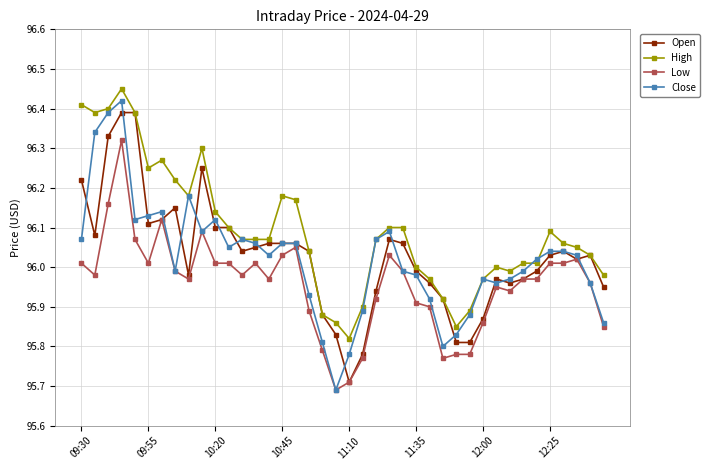

True or false: Close has more than 0 points higher than both neighbors.

True